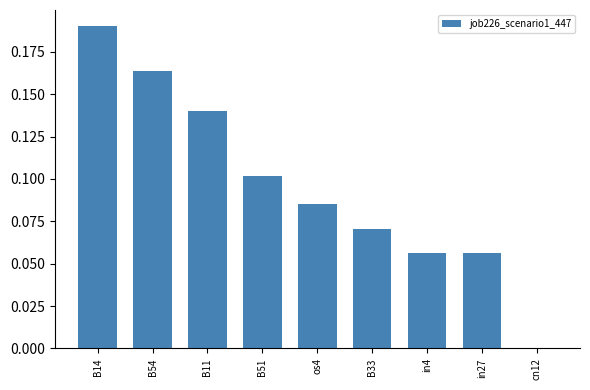

Count the number of categories in the chart.

9